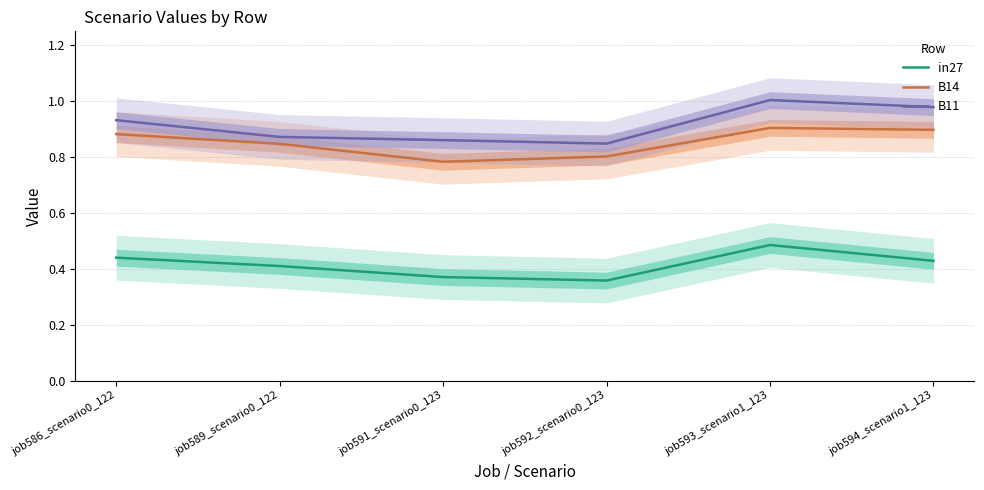

At which category is the sum across all series the highest?

job593_scenario1_123